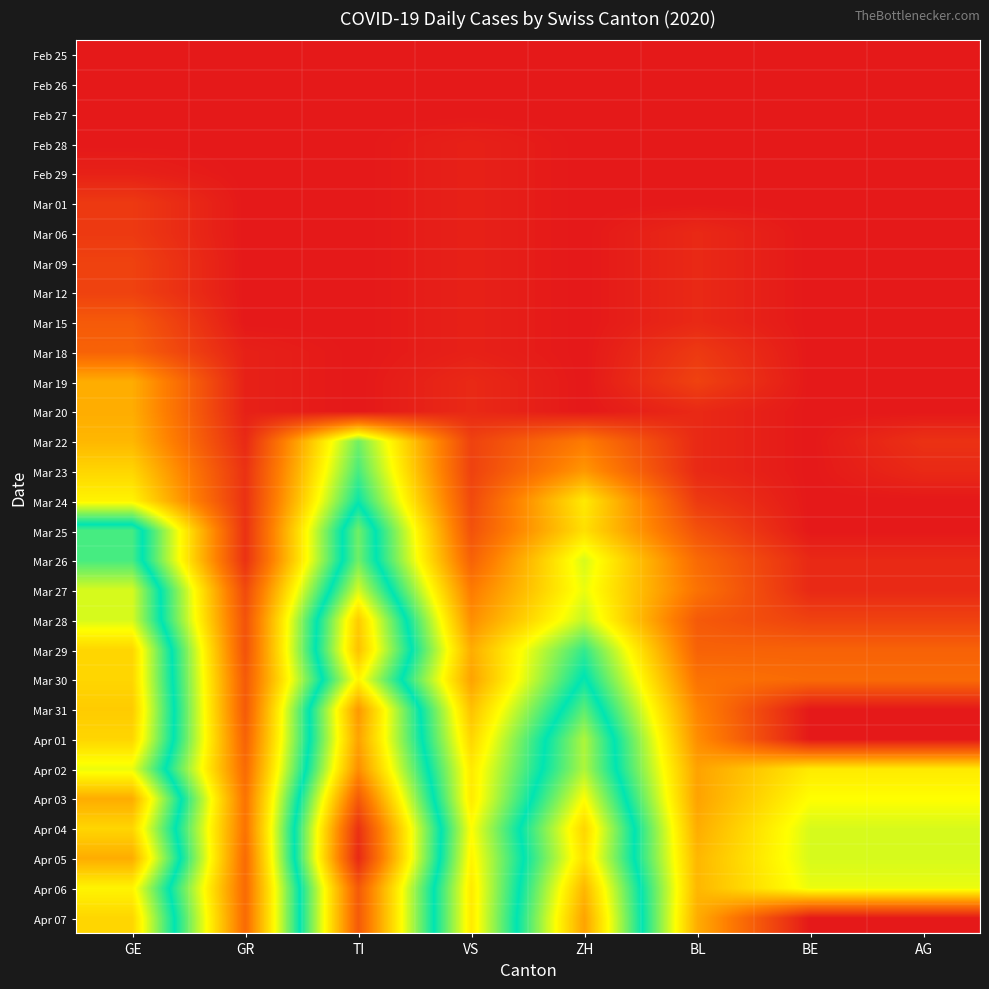

What is the total value across all series at BL?

212